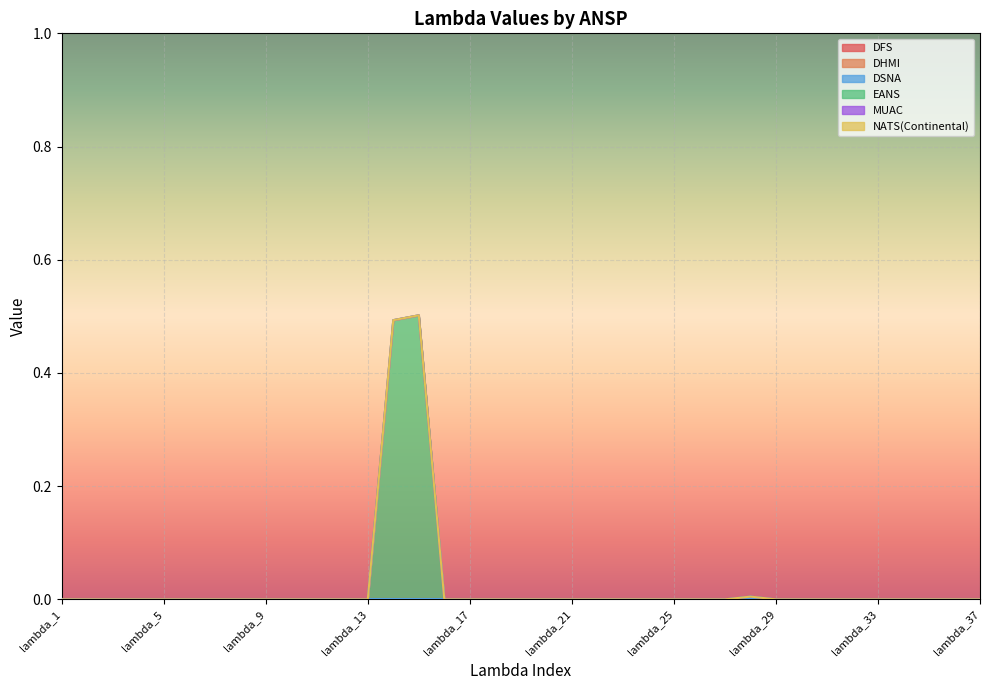

Rank the categories by EANS value from lowest to highest.

lambda_1, lambda_2, lambda_3, lambda_4, lambda_5, lambda_6, lambda_7, lambda_8, lambda_9, lambda_10, lambda_11, lambda_12, lambda_13, lambda_16, lambda_17, lambda_18, lambda_19, lambda_20, lambda_21, lambda_22, lambda_23, lambda_24, lambda_25, lambda_26, lambda_27, lambda_29, lambda_30, lambda_31, lambda_32, lambda_33, lambda_34, lambda_35, lambda_36, lambda_37, lambda_28, lambda_14, lambda_15